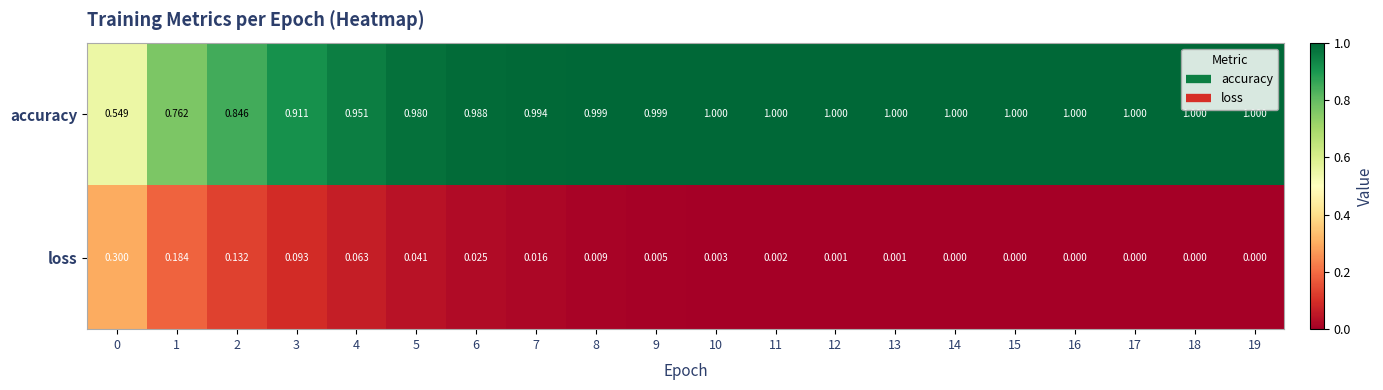

What is the difference between the highest and lowest values at 2?

0.7